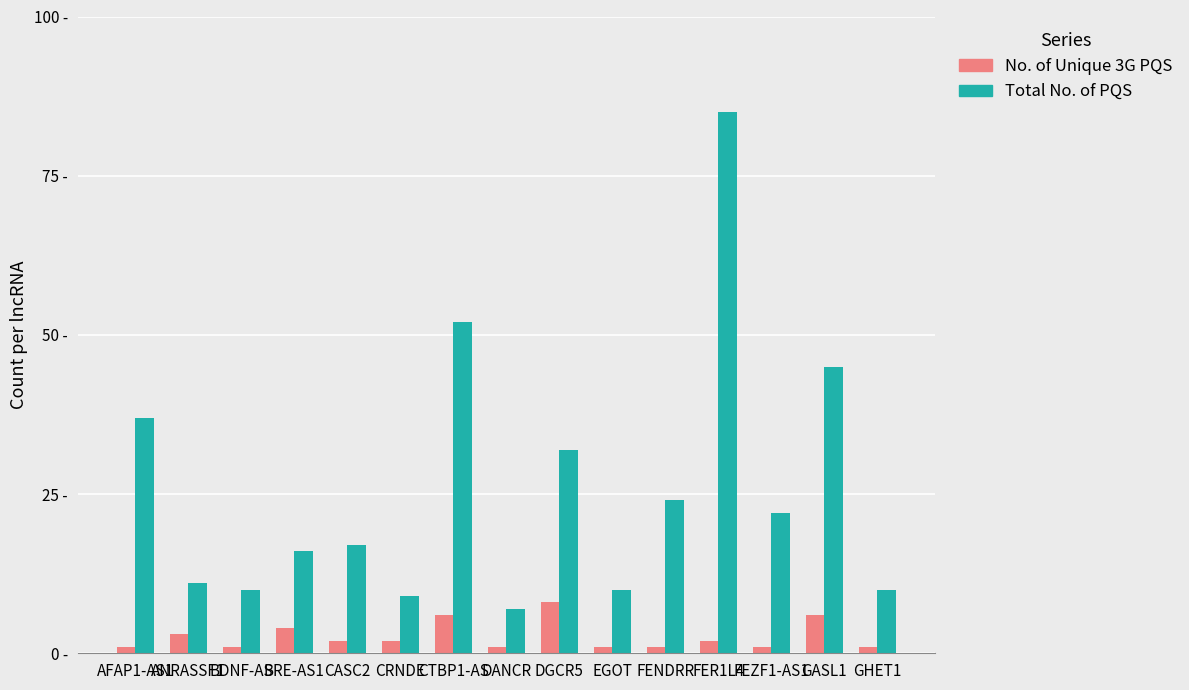

Does the chart contain stacked bars?

No